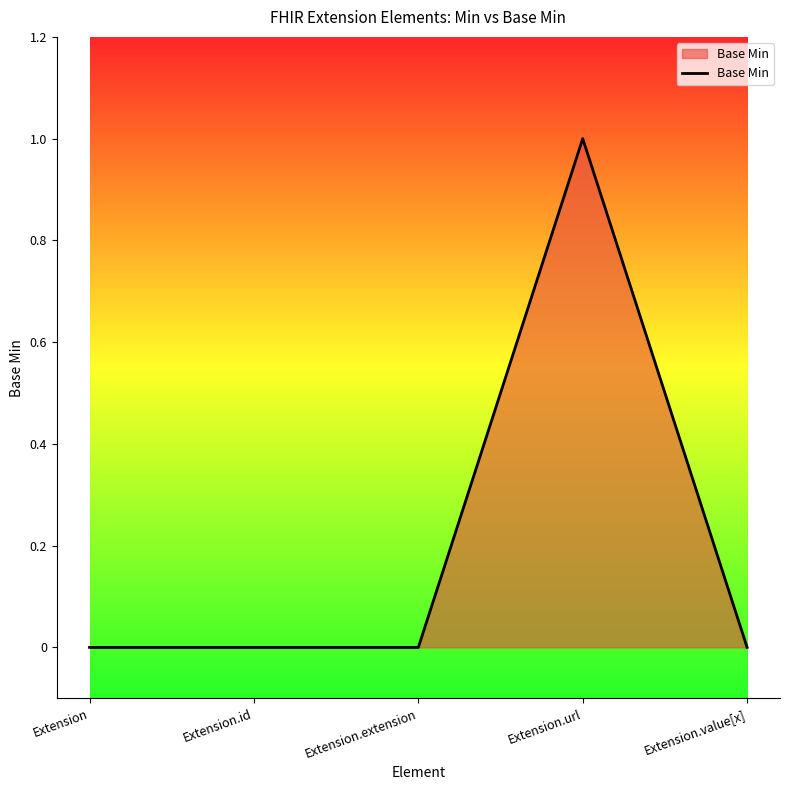

Reading right to left, transcribe all the data shown in this chart.

Extension.value[x]=0	Extension.url=1	Extension.extension=0	Extension.id=0	Extension=0